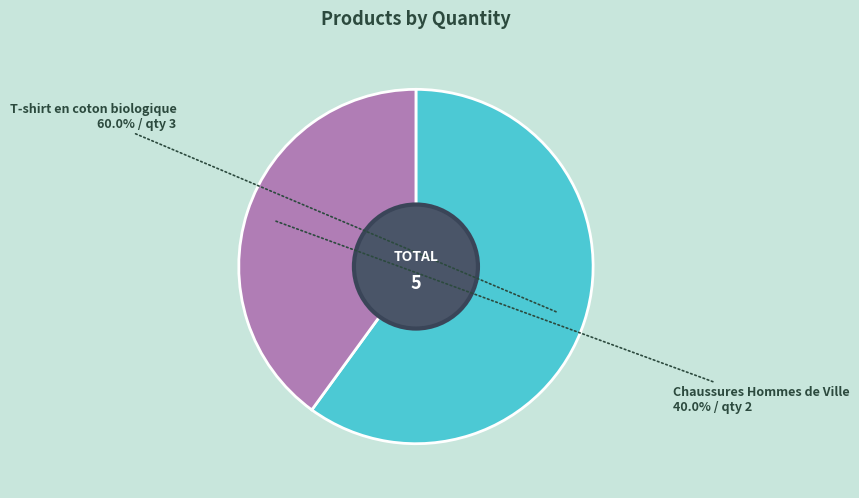

Combined, do Chaussures Hommes de Ville and T-shirt en coton biologique account for over 50%?

Yes